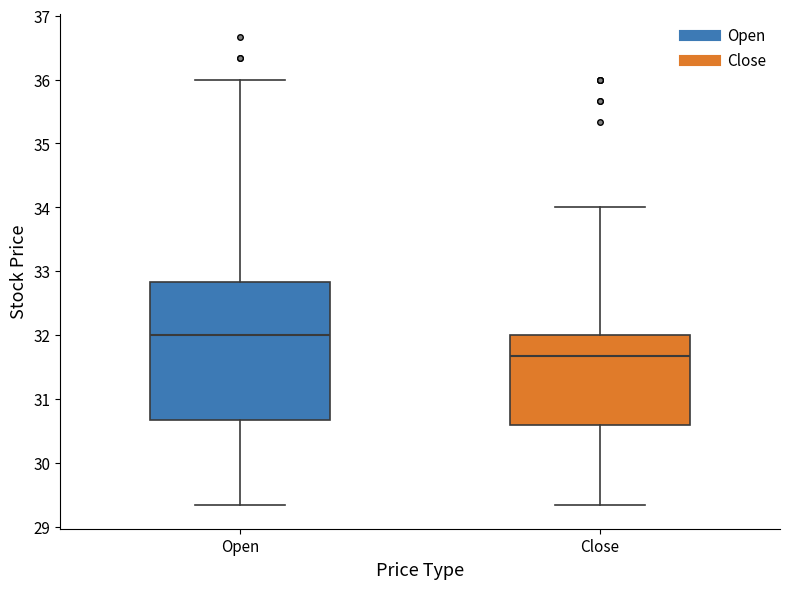

Where does the lower whisker of the box for Open end on the y-axis? The values are not printed on the chart, so give them approximately, as read against the axis.

29.3